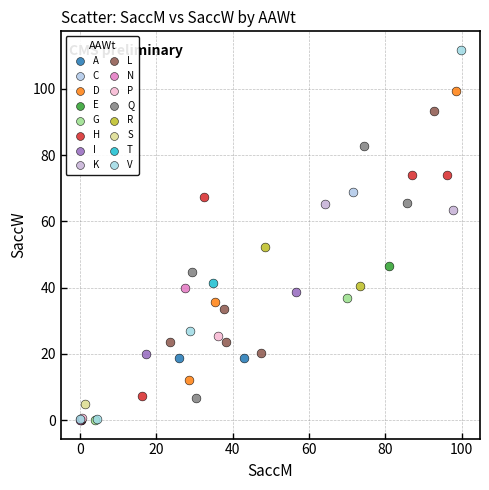

Which series reaches the maximum Y coordinate?

V